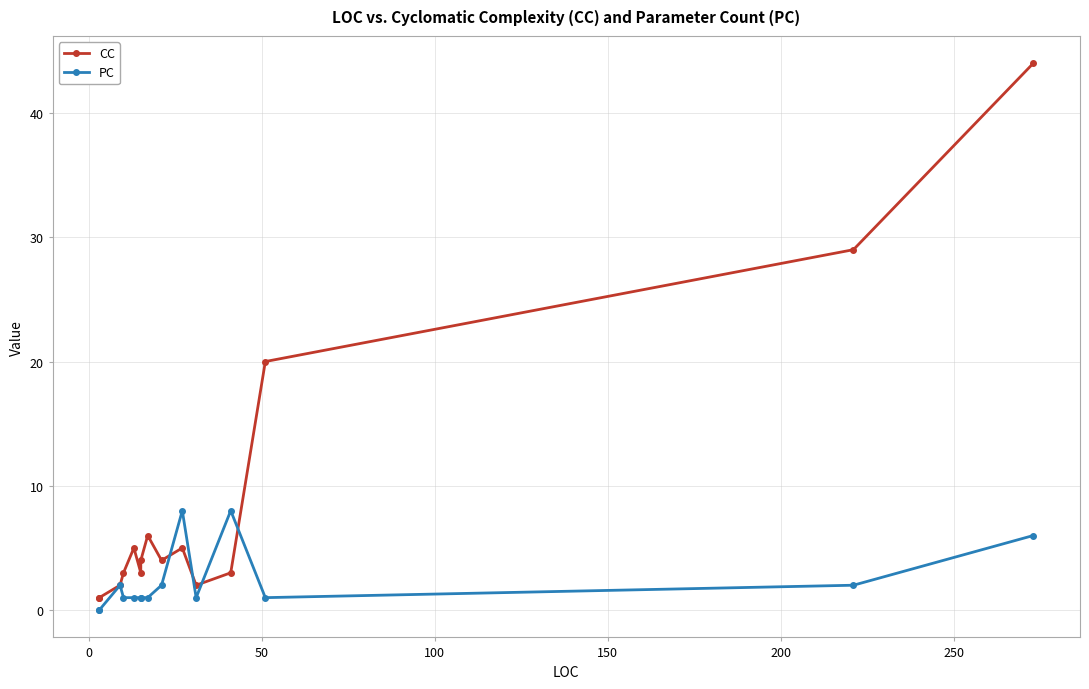

True or false: PC and CC intersect in this chart.

True